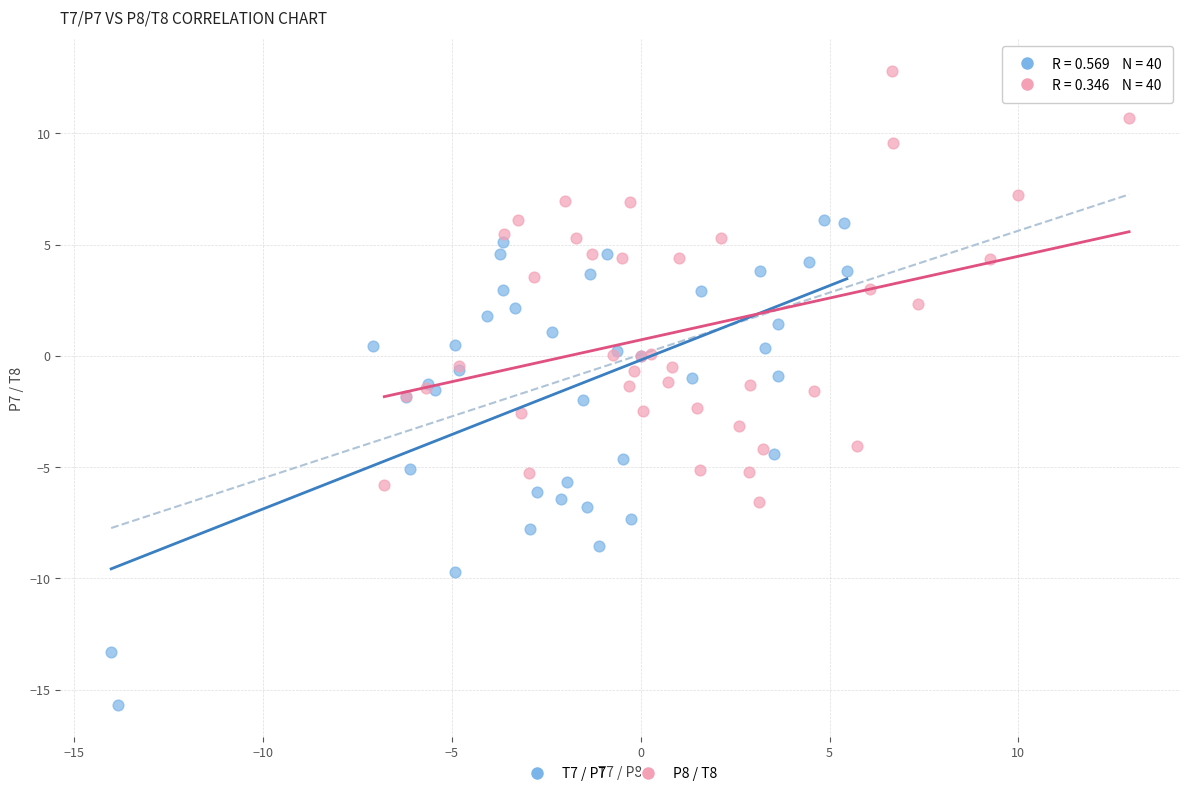

Which series has the largest Y range (max minus min)?

T7 / P7